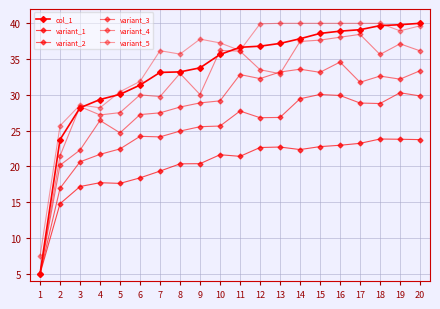

Reading right to left, extract all data points from this chart.

col_1: 20=40.0	19=39.8	18=39.7	17=39.1	16=38.9	15=38.6	14=37.8	13=37.2	12=36.8	11=36.6	10=35.6	9=33.8	8=33.2	7=33.1	6=31.4	5=30.1	4=29.4	3=28.2	2=23.8	1=5.0
variant_1: 20=23.7	19=23.8	18=23.8	17=23.2	16=23.0	15=22.8	14=22.4	13=22.7	12=22.6	11=21.4	10=21.6	9=20.4	8=20.4	7=19.4	6=18.4	5=17.6	4=17.7	3=17.2	2=14.8	1=5.0
variant_2: 20=29.9	19=30.3	18=28.8	17=28.9	16=29.9	15=30.1	14=29.5	13=26.8	12=26.8	11=27.7	10=25.6	9=25.6	8=24.9	7=24.1	6=24.2	5=22.5	4=21.7	3=20.6	2=17.0	1=5.0
variant_3: 20=33.4	19=32.2	18=32.6	17=31.8	16=34.6	15=33.2	14=33.6	13=33.2	12=32.3	11=32.8	10=29.2	9=28.9	8=28.3	7=27.5	6=27.2	5=24.7	4=26.4	3=22.3	2=20.2	1=5.0
variant_4: 20=36.2	19=37.1	18=35.6	17=38.5	16=38.1	15=37.7	14=37.5	13=33.0	12=33.5	11=36.1	10=36.2	9=30.0	8=33.0	7=29.8	6=30.0	5=27.5	4=27.2	3=28.4	2=21.5	1=5.0
variant_5: 20=39.6	19=38.9	18=40.0	17=40.0	16=40.0	15=40.0	14=40.0	13=40.0	12=39.9	11=36.2	10=37.3	9=37.8	8=35.7	7=36.2	6=31.9	5=30.4	4=28.2	3=28.6	2=25.7	1=7.4